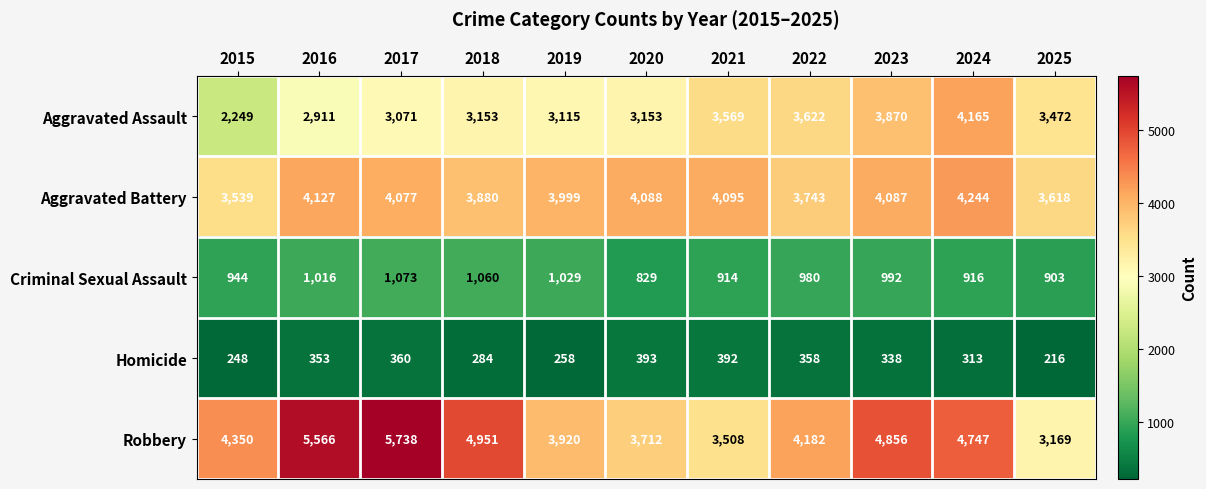

At which category is the sum across all series the highest?

2024